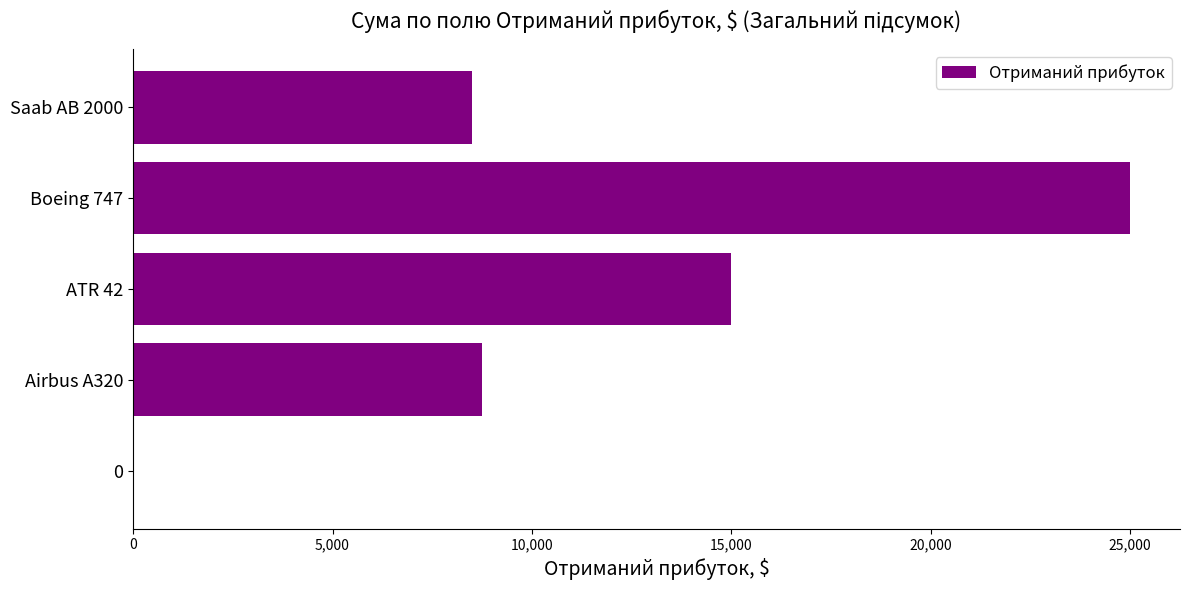

At which category does the chart reach its peak across all series?

Boeing 747